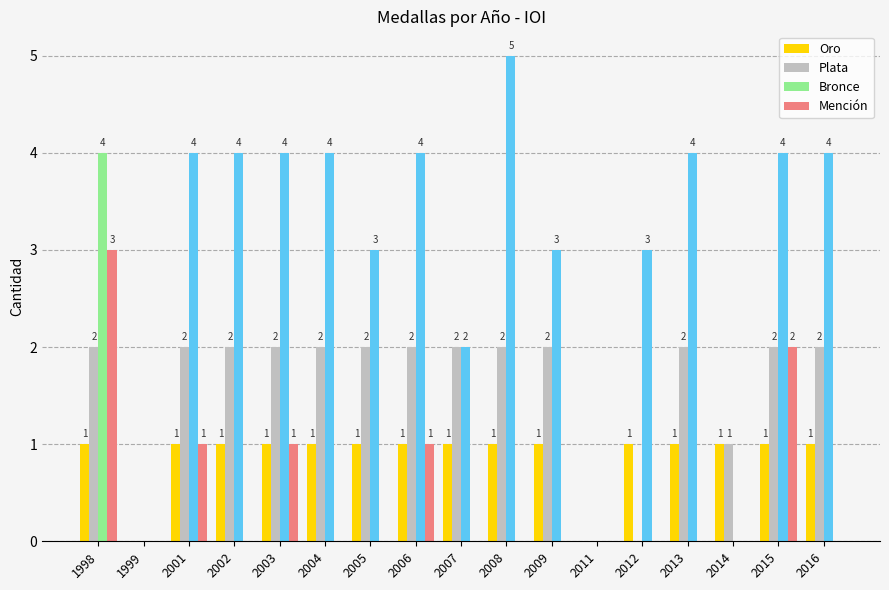

Reading right to left, transcribe all the data shown in this chart.

Oro: 2016=1	2015=1	2014=1	2013=1	2012=1	2011=0	2009=1	2008=1	2007=1	2006=1	2005=1	2004=1	2003=1	2002=1	2001=1	1999=0	1998=1
Plata: 2016=2	2015=2	2014=1	2013=2	2012=0	2011=0	2009=2	2008=2	2007=2	2006=2	2005=2	2004=2	2003=2	2002=2	2001=2	1999=0	1998=2
Bronce: 2016=4	2015=4	2014=0	2013=4	2012=3	2011=0	2009=3	2008=5	2007=2	2006=4	2005=3	2004=4	2003=4	2002=4	2001=4	1999=0	1998=4
Mención: 2016=0	2015=2	2014=0	2013=0	2012=0	2011=0	2009=0	2008=0	2007=0	2006=1	2005=0	2004=0	2003=1	2002=0	2001=1	1999=0	1998=3